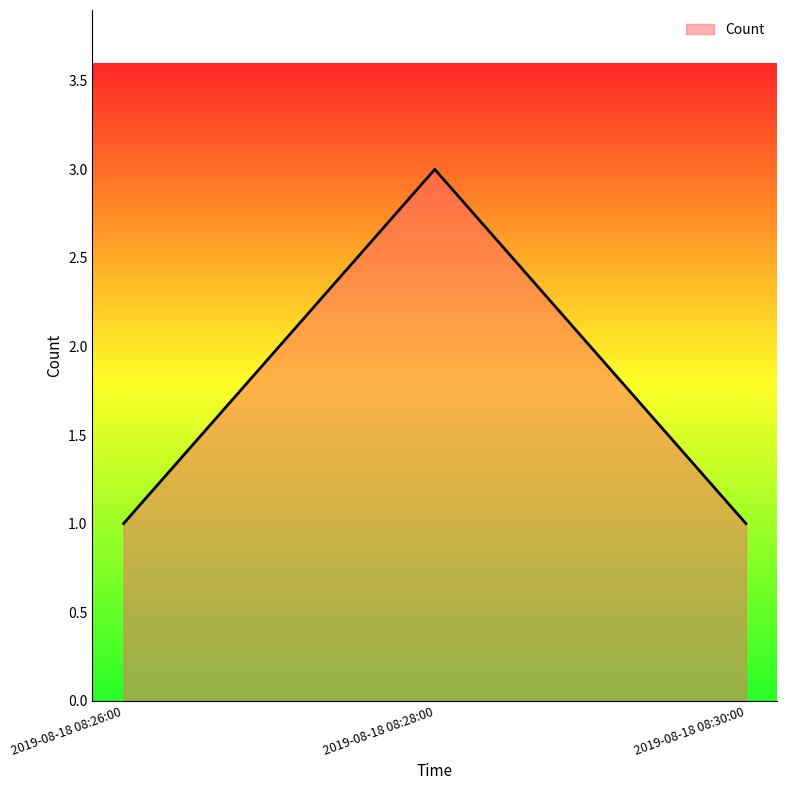

Reading right to left, what are all the values shown in this chart?

2019-08-18 08:30:00=1	2019-08-18 08:28:00=3	2019-08-18 08:26:00=1